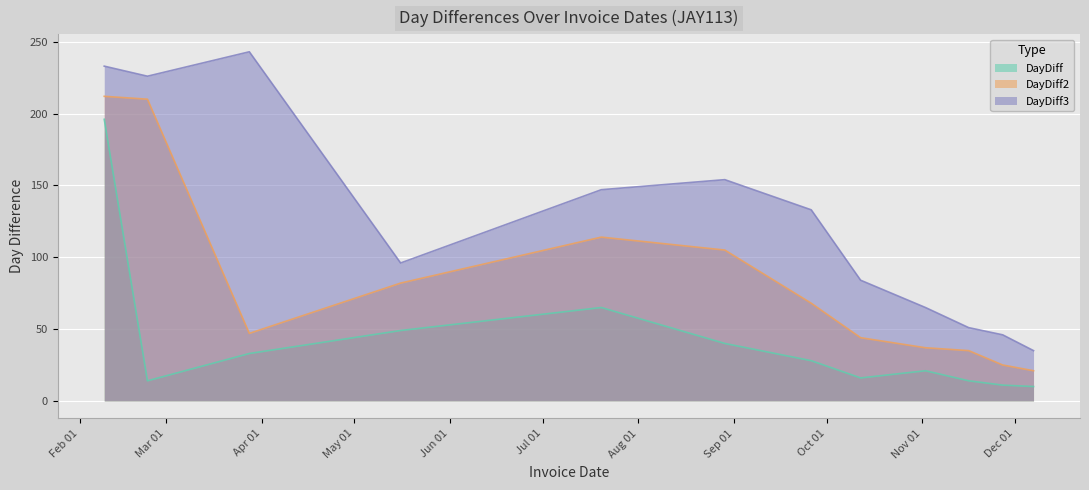

At which label does DayDiff first exceed 28?

2017-02-09